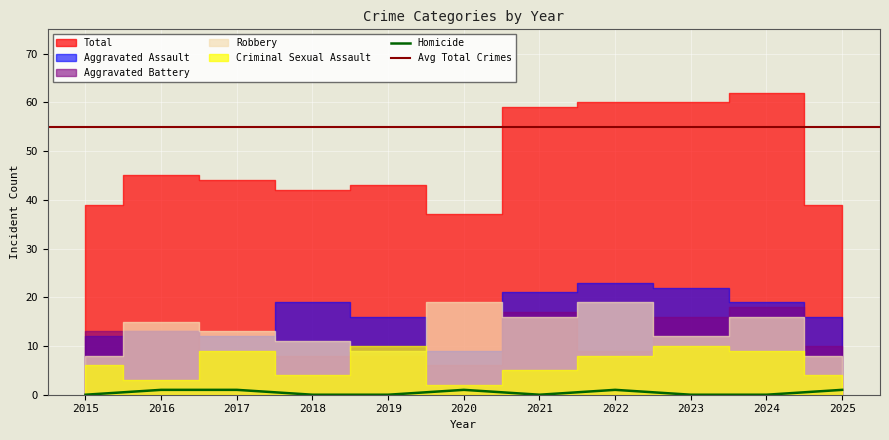

The Total series shows 13 at 2016. True or false?

False